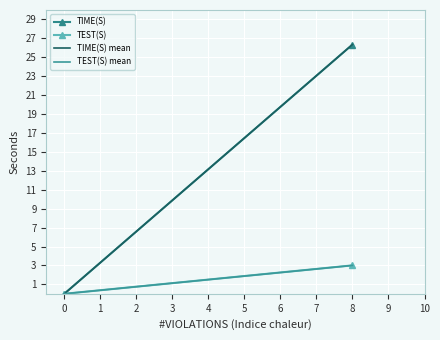

Is this an area chart (filled region under the line)?

No